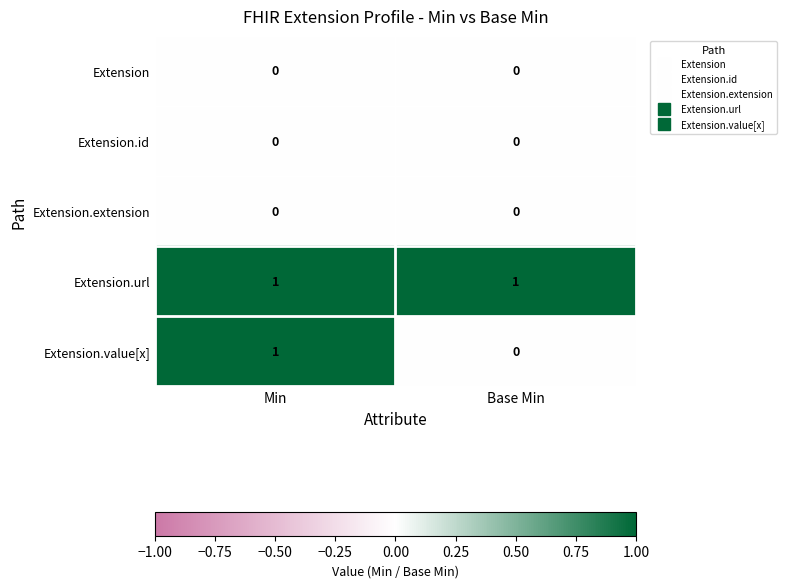

Reading left to right, transcribe all the data shown in this chart.

Extension: 0	0
Extension.id: 0	0
Extension.extension: 0	0
Extension.url: 1	1
Extension.value[x]: 1	0